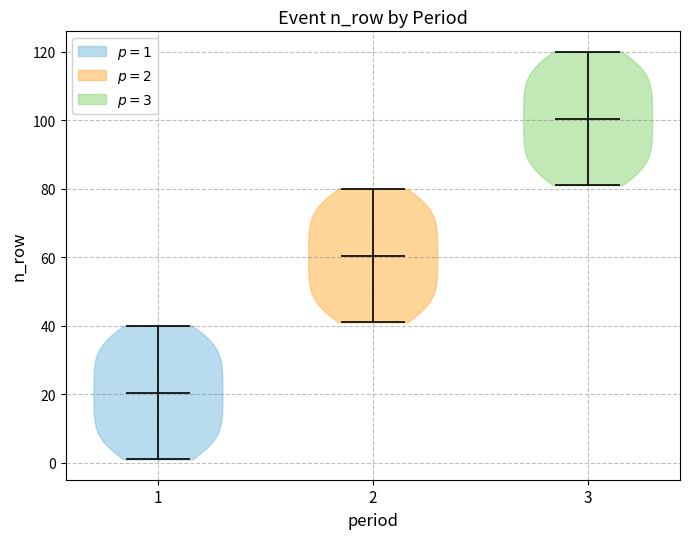

Reading left to right, read every violin against the y-axis: where its median line is, and the lowest and highest points it reaches. The values are not printed on the chart, so give them approximately, as read against the axis.

1: median line 20, lowest point 2, highest point 40
2: median line 60, lowest point 42, highest point 80
3: median line 100, lowest point 82, highest point 120